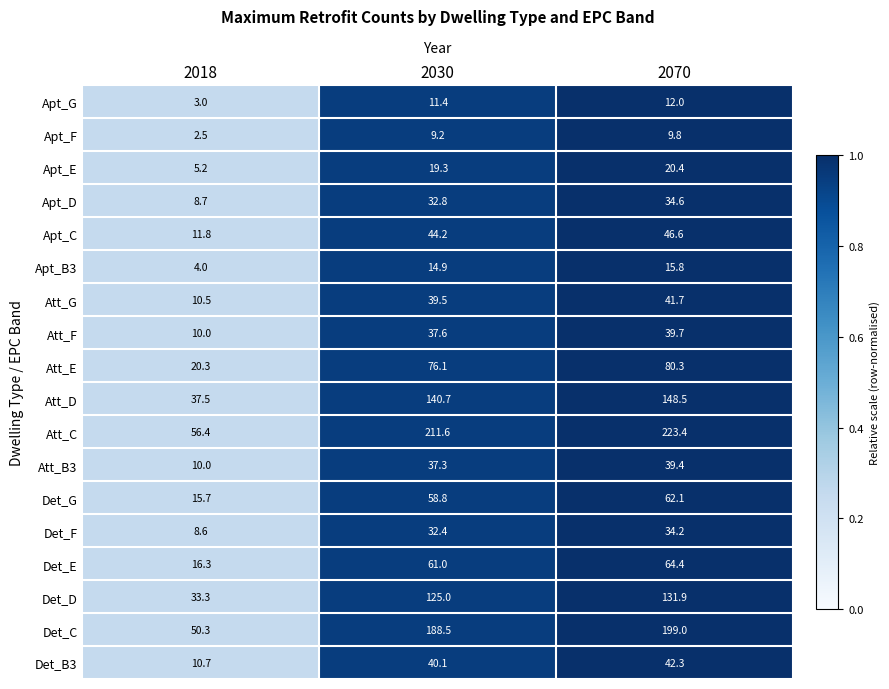

What is the spread (max minus min) of values at 2030?

202.4